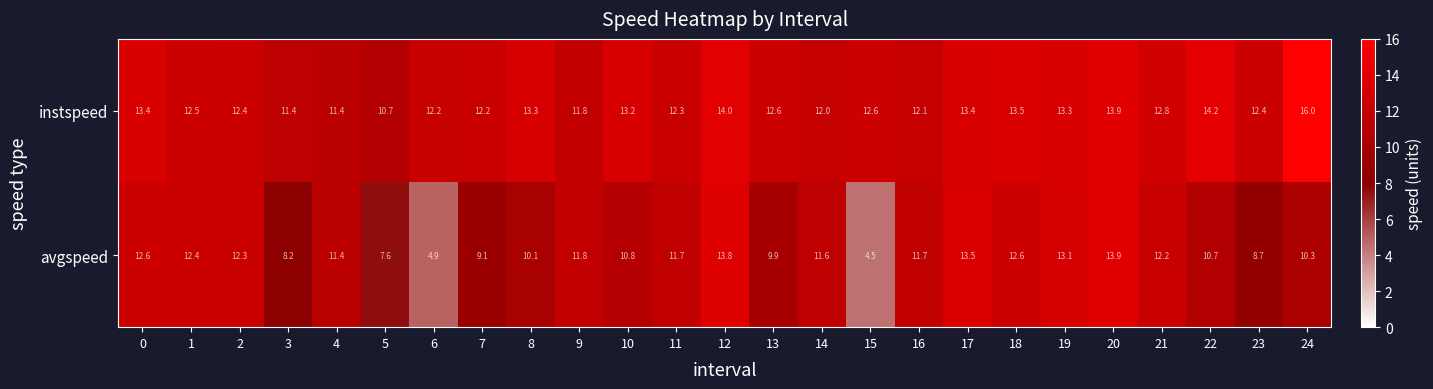

What value does the avgspeed series have at 17?

13.5